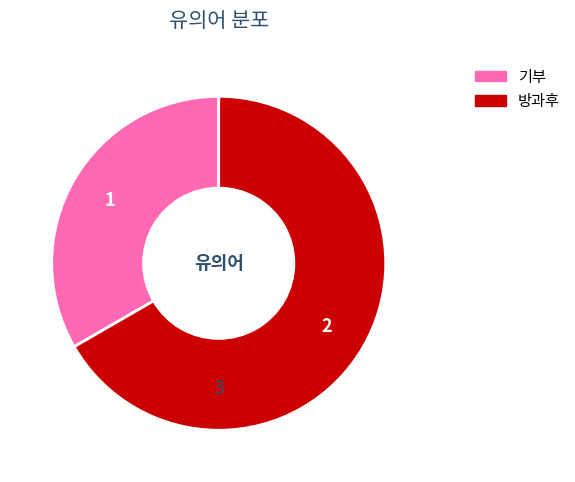

Which has a higher value, 기부 or 방과후?

방과후